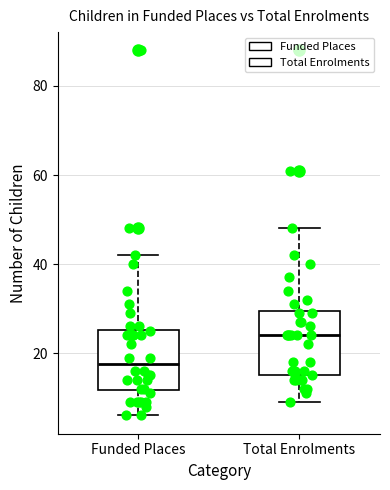

Which box has the highest median line?

Total Enrolments